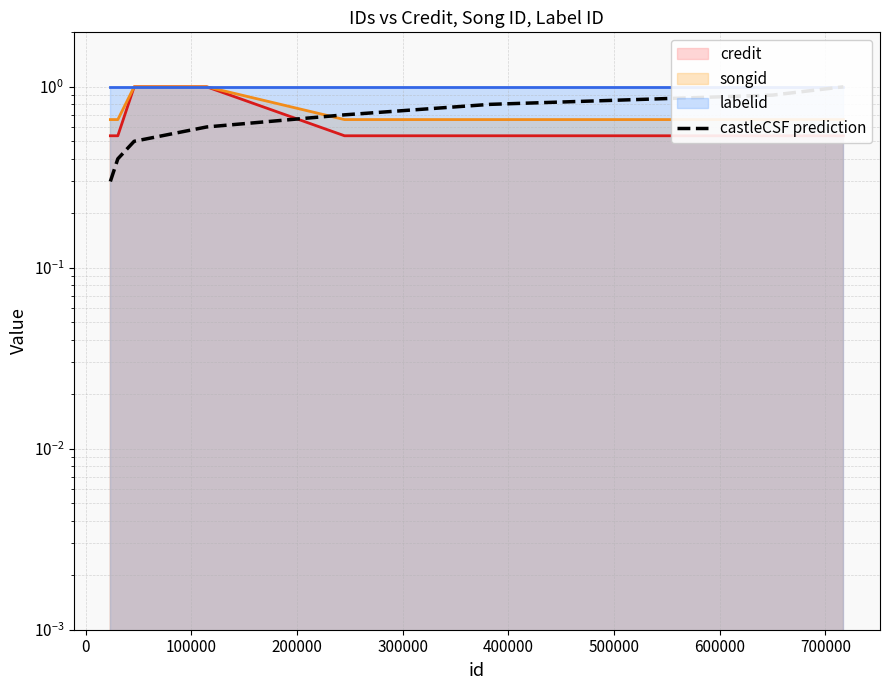

How many songid values are between 0 and 1?

8